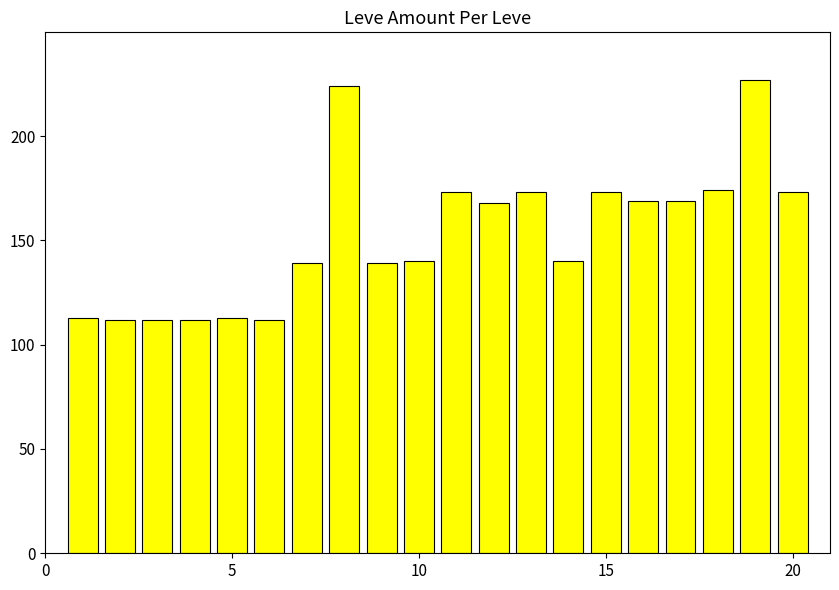

What is the difference between the maximum and minimum values?

115